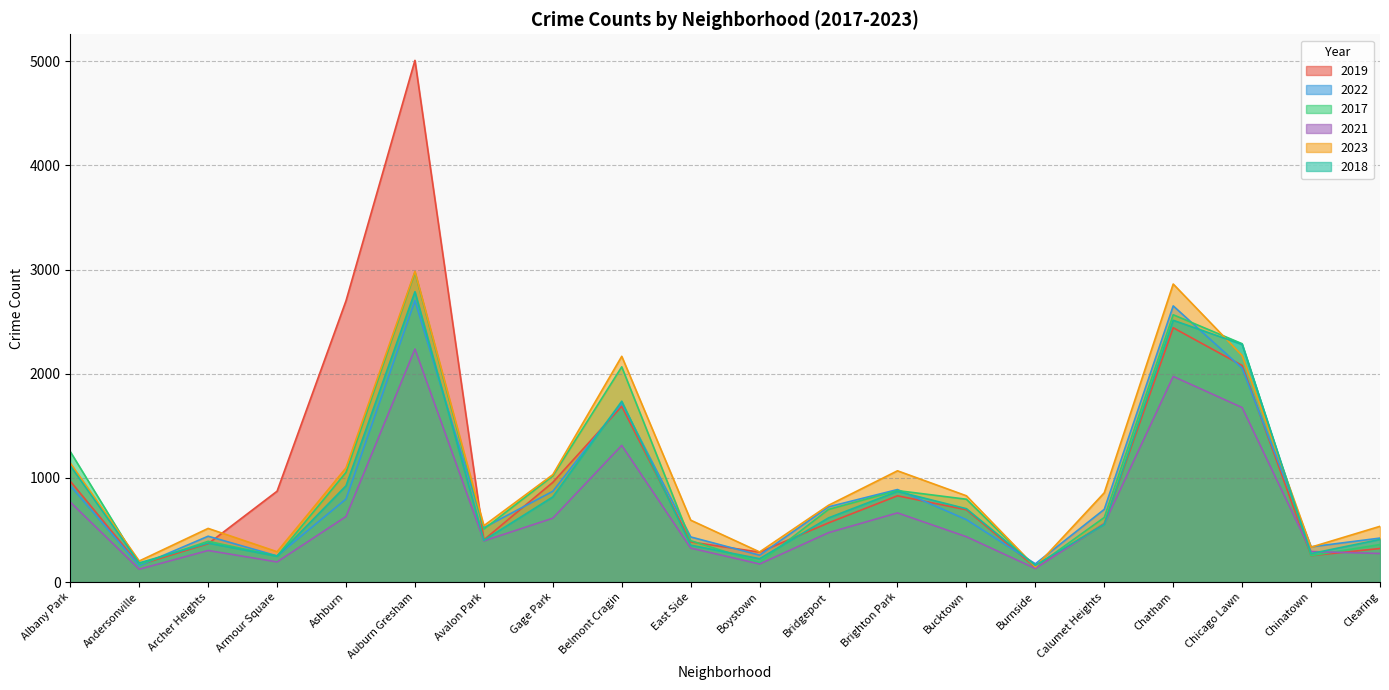

Reading left to right, transcribe all the data shown in this chart.

2019: Albany Park=968	Andersonville=166	Archer Heights=368	Armour Square=872	Ashburn=2700	Auburn Gresham=5008	Avalon Park=405	Gage Park=957	Belmont Cragin=1687	East Side=385	Boystown=287	Bridgeport=568	Brighton Park=828	Bucktown=694	Burnside=142	Calumet Heights=561	Chatham=2441	Chicago Lawn=2079	Chinatown=253	Clearing=322
2022: Albany Park=926	Andersonville=157	Archer Heights=440	Armour Square=251	Ashburn=797	Auburn Gresham=2702	Avalon Park=522	Gage Park=871	Belmont Cragin=1720	East Side=433	Boystown=258	Bridgeport=722	Brighton Park=888	Bucktown=599	Burnside=175	Calumet Heights=698	Chatham=2651	Chicago Lawn=2053	Chinatown=338	Clearing=422
2017: Albany Park=1252	Andersonville=171	Archer Heights=391	Armour Square=250	Ashburn=1053	Auburn Gresham=2973	Avalon Park=508	Gage Park=1019	Belmont Cragin=2066	East Side=397	Boystown=188	Bridgeport=697	Brighton Park=878	Bucktown=795	Burnside=145	Calumet Heights=620	Chatham=2566	Chicago Lawn=2288	Chinatown=253	Clearing=360
2021: Albany Park=767	Andersonville=123	Archer Heights=303	Armour Square=193	Ashburn=629	Auburn Gresham=2237	Avalon Park=395	Gage Park=613	Belmont Cragin=1312	East Side=326	Boystown=173	Bridgeport=474	Brighton Park=664	Bucktown=435	Burnside=130	Calumet Heights=559	Chatham=1974	Chicago Lawn=1675	Chinatown=293	Clearing=274
2023: Albany Park=1142	Andersonville=202	Archer Heights=515	Armour Square=291	Ashburn=1096	Auburn Gresham=2982	Avalon Park=541	Gage Park=1031	Belmont Cragin=2167	East Side=594	Boystown=289	Bridgeport=737	Brighton Park=1068	Bucktown=828	Burnside=145	Calumet Heights=857	Chatham=2861	Chicago Lawn=2174	Chinatown=335	Clearing=535
2018: Albany Park=1117	Andersonville=184	Archer Heights=374	Armour Square=248	Ashburn=924	Auburn Gresham=2787	Avalon Park=401	Gage Park=817	Belmont Cragin=1736	East Side=354	Boystown=224	Bridgeport=616	Brighton Park=870	Bucktown=704	Burnside=160	Calumet Heights=554	Chatham=2513	Chicago Lawn=2281	Chinatown=273	Clearing=409